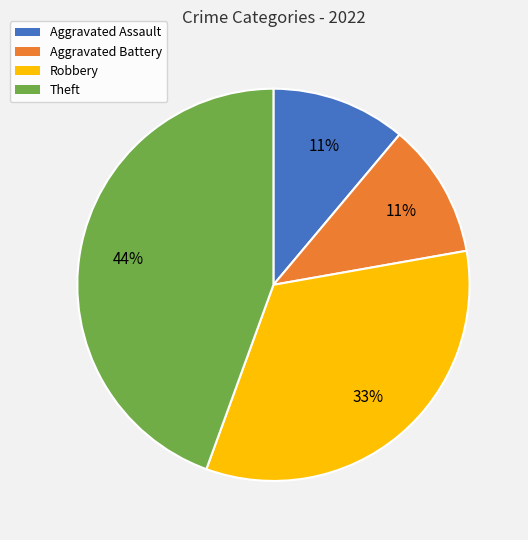

How many segments does this pie chart have?

4